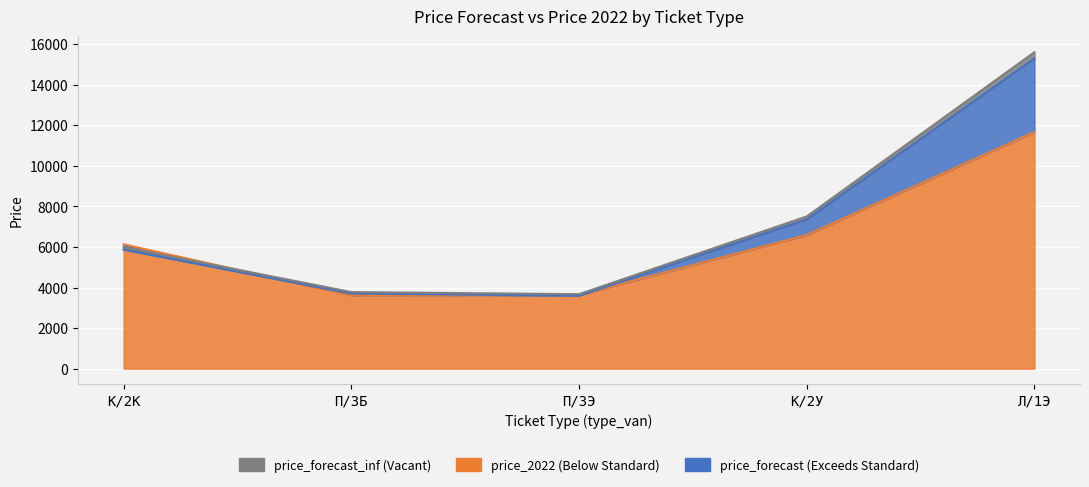

How many interior local valleys does the price_forecast series have?

1